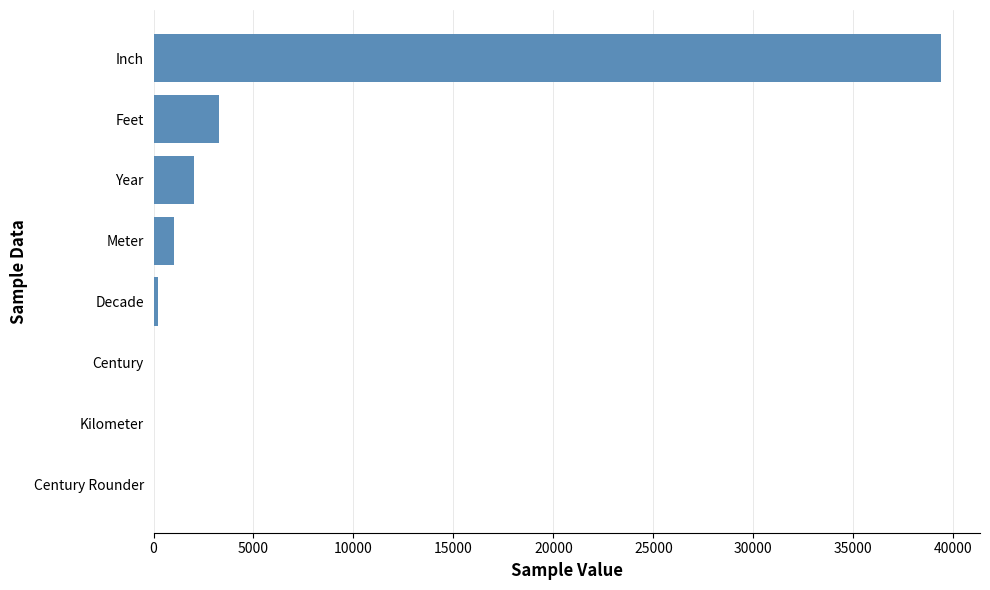

At which category does the chart reach its peak across all series?

Inch